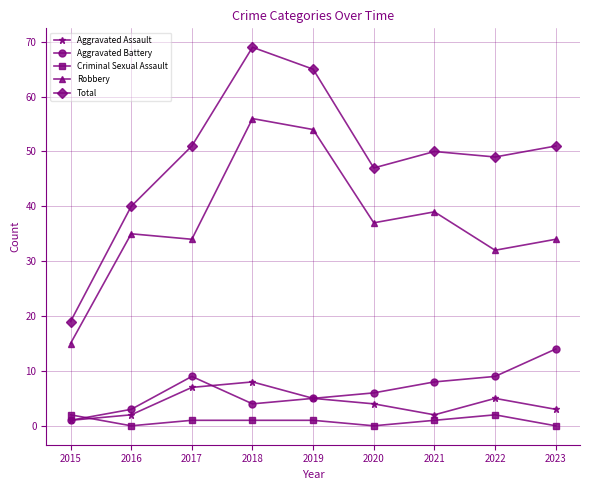

In Total, how many points are lower than both neighbors (excluding endpoints)?

2